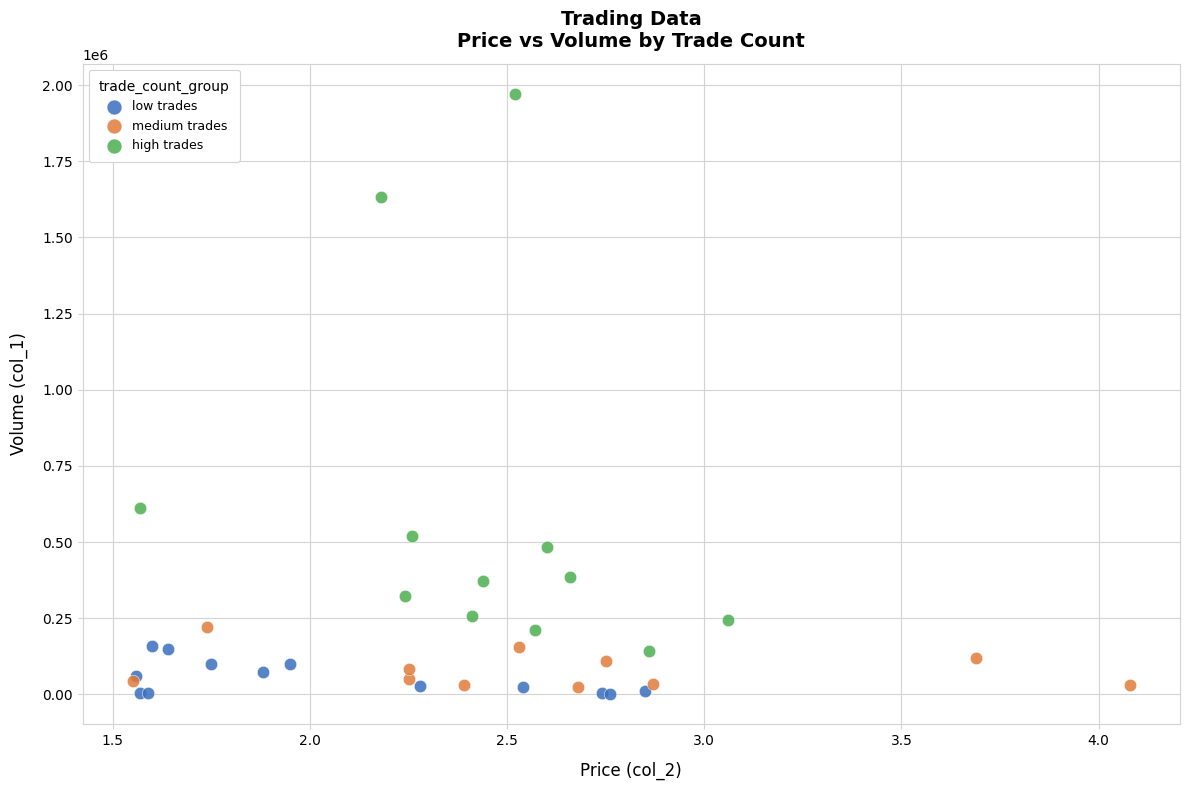

Which series contains the highest Y value?

high trades